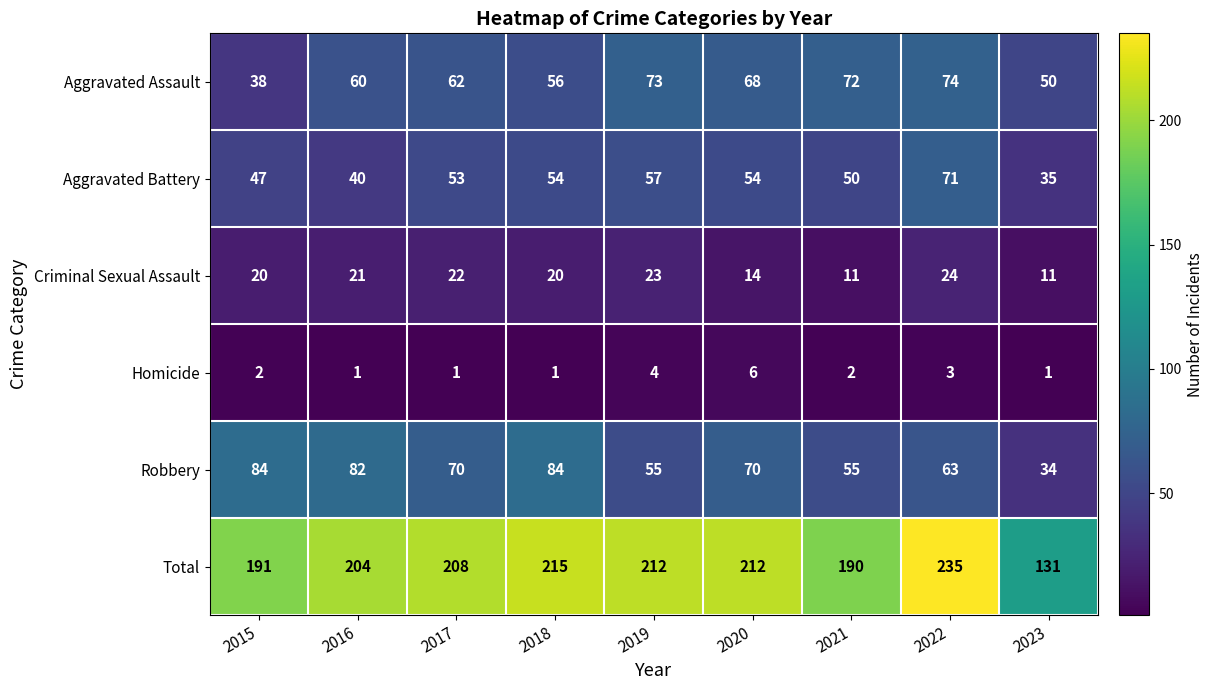

What is the difference between the second highest and second lowest values in the Robbery series?

29